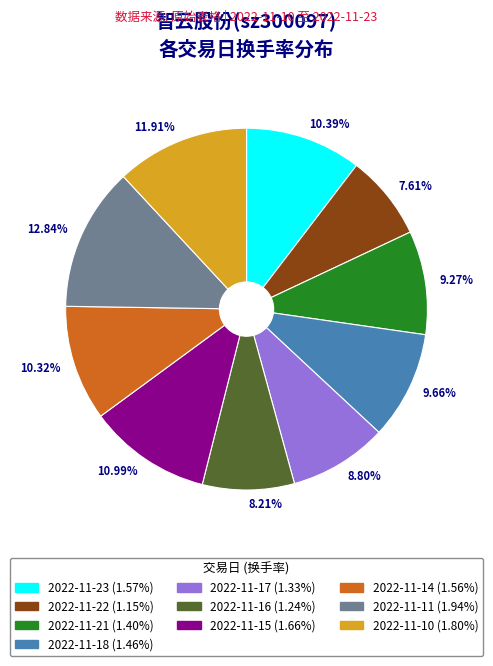

Which category has the smallest portion of the pie?

7.61%